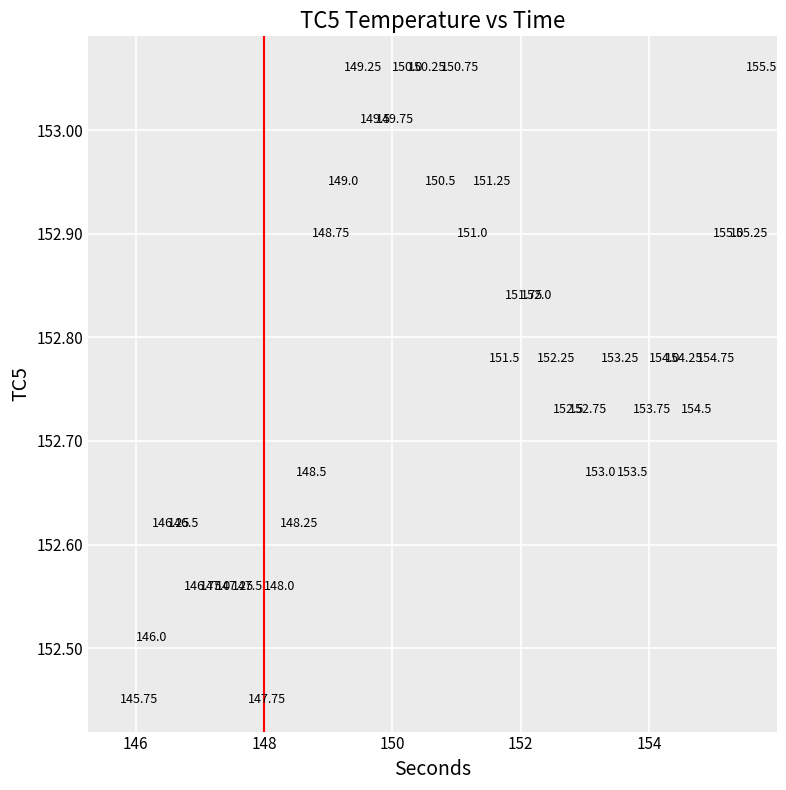

What is the range of X values (max minus min)?

9.8